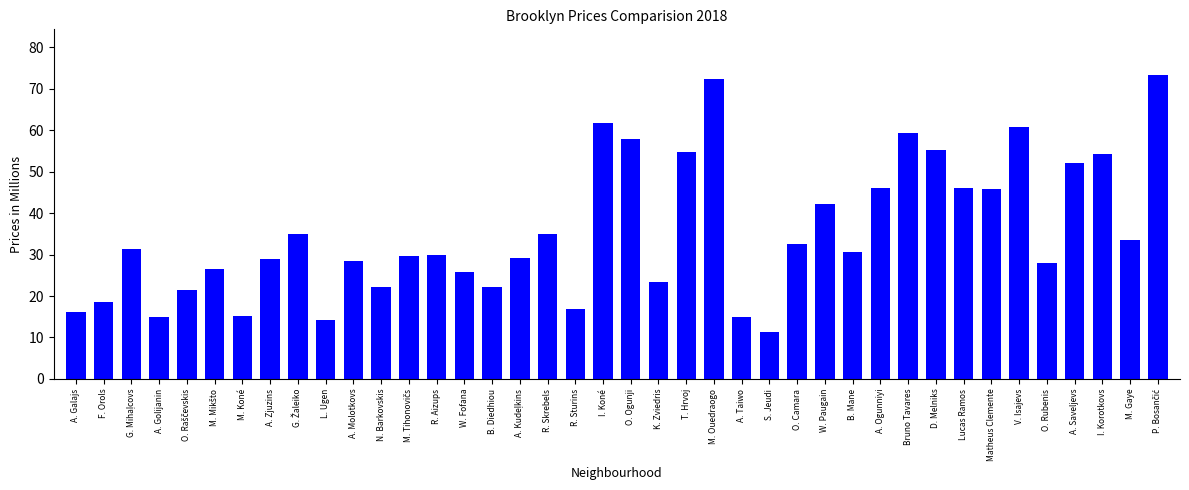

How many bars are there in total?

40